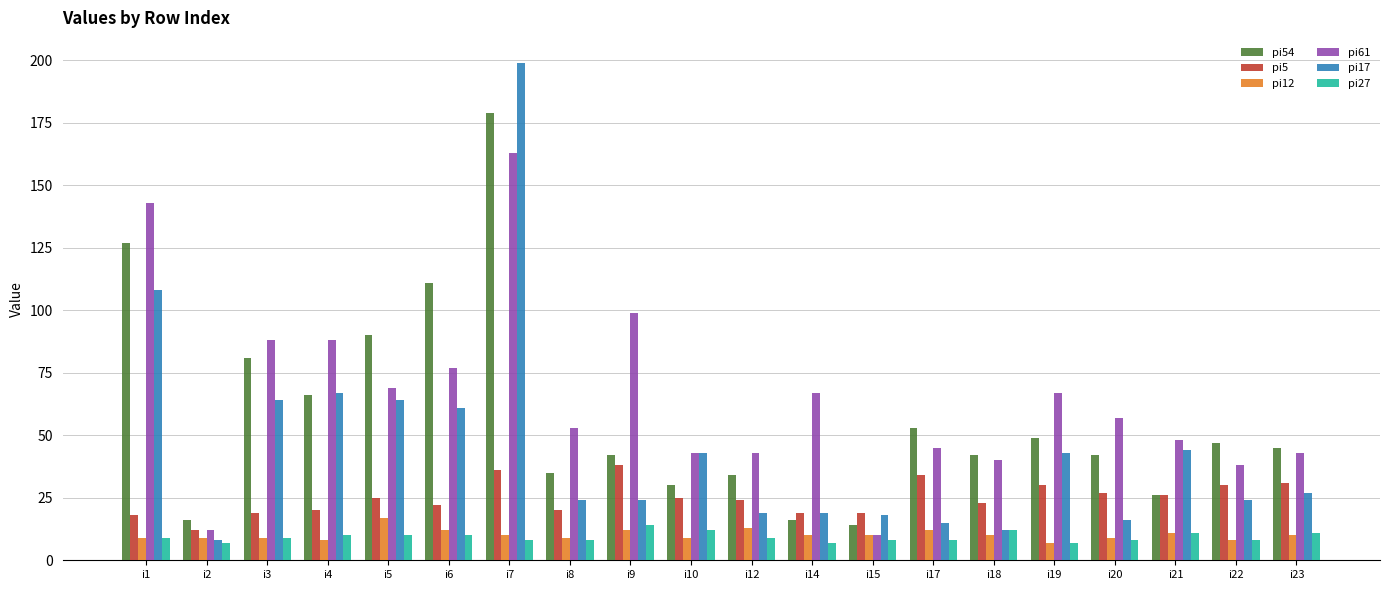

What is the value of the pi27 bar at the 17th from the left?

8